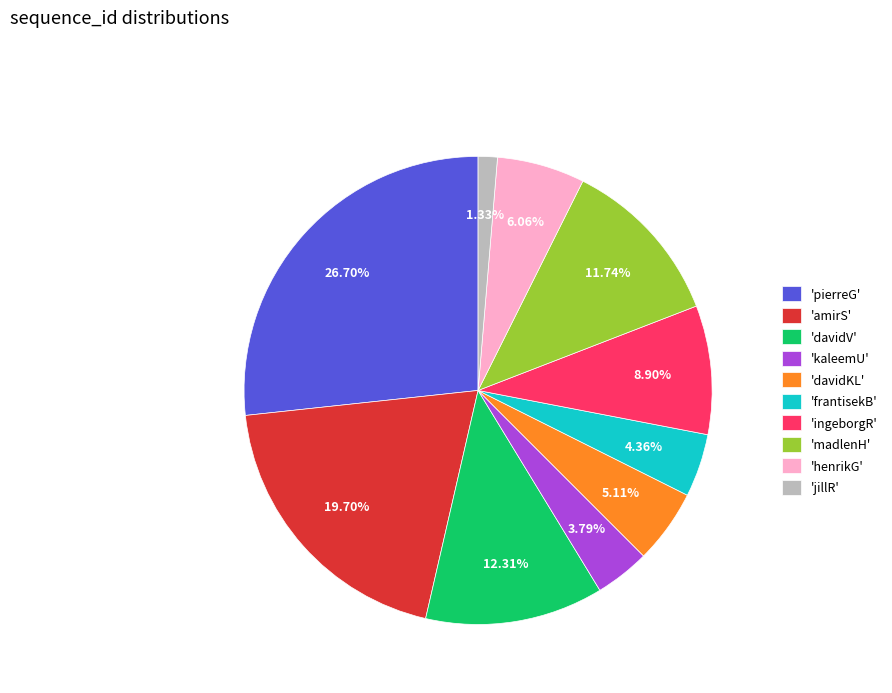

What is the smallest slice in the pie chart?

'jillR'